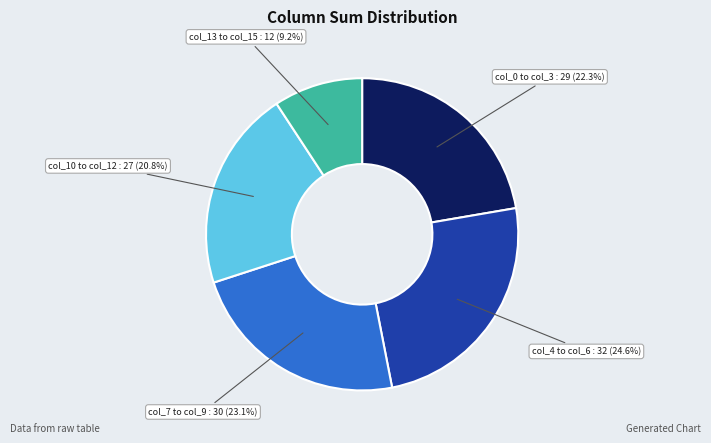

Does any single category account for the majority?

No